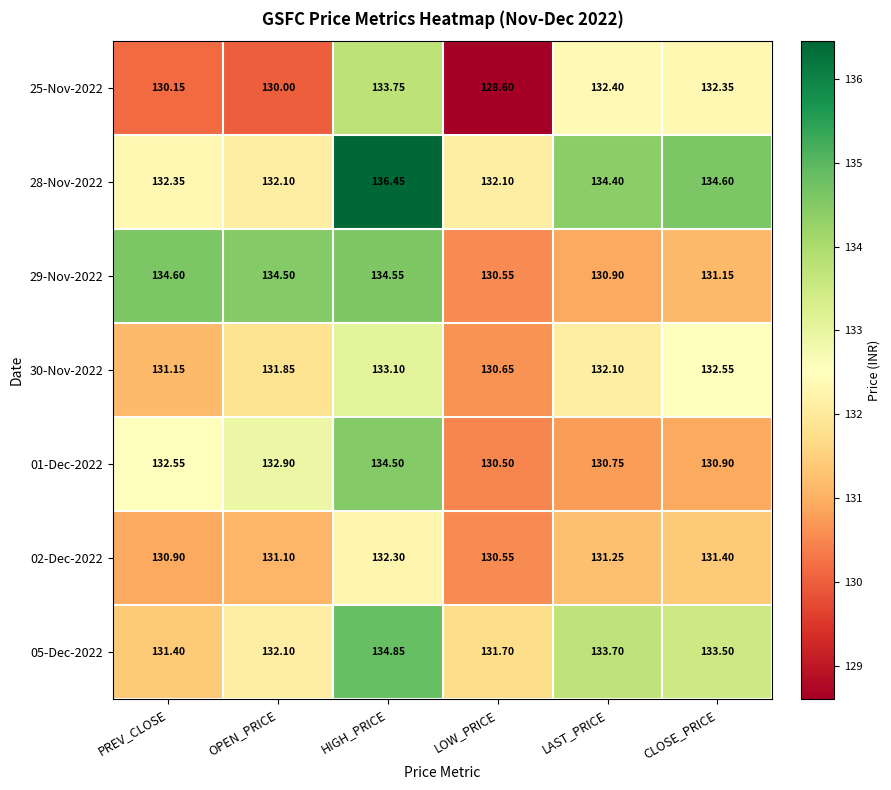

Is the value of 01-Dec-2022 at HIGH_PRICE greater than the value of 30-Nov-2022 at LOW_PRICE?

Yes